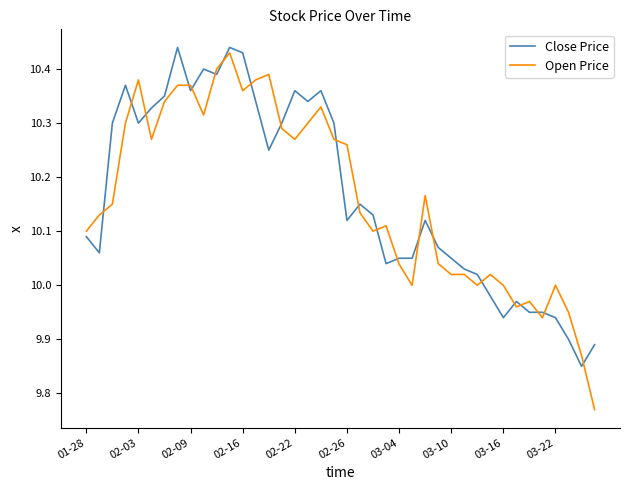

Which series has the largest range (max minus min)?

Open Price